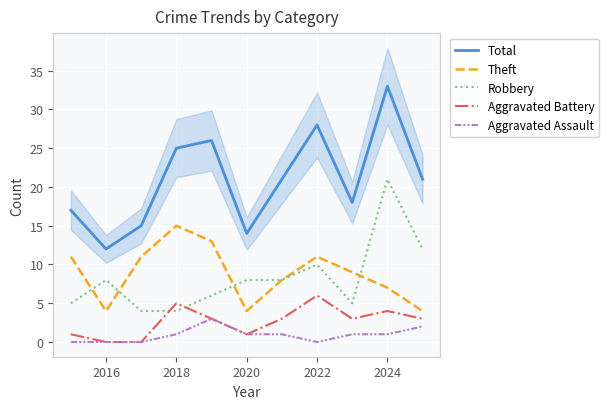

What is the average value of the Aggravated Assault series?

1